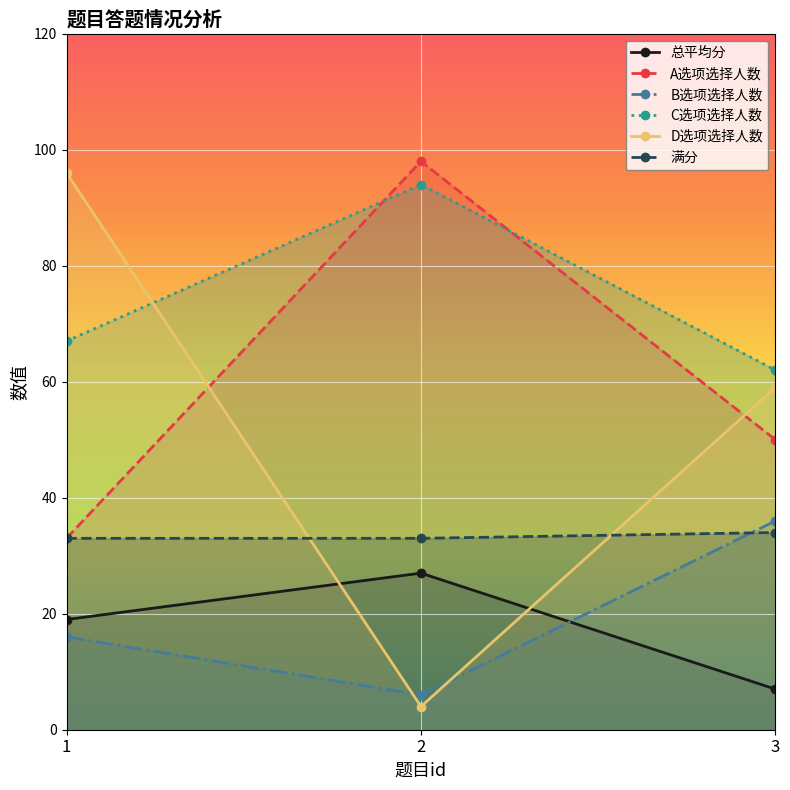

Reading right to left, list all the values displayed in this chart.

总平均分: 3=7	2=27	1=19
A选项选择人数: 3=50	2=98	1=33
B选项选择人数: 3=36	2=6	1=16
C选项选择人数: 3=62	2=94	1=67
D选项选择人数: 3=59	2=4	1=96
满分: 3=34	2=33	1=33